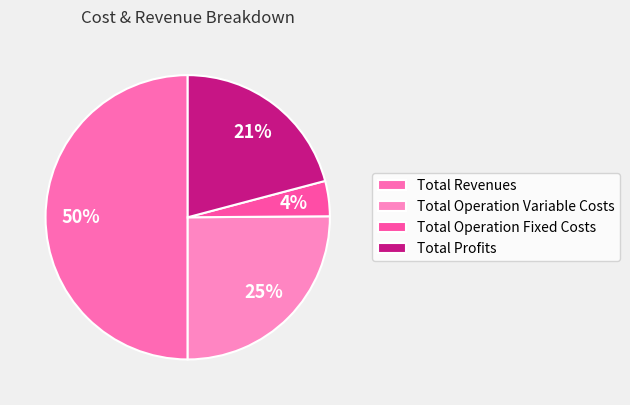

To the nearest percent, what percentage of the pie is Total Revenues?

50%